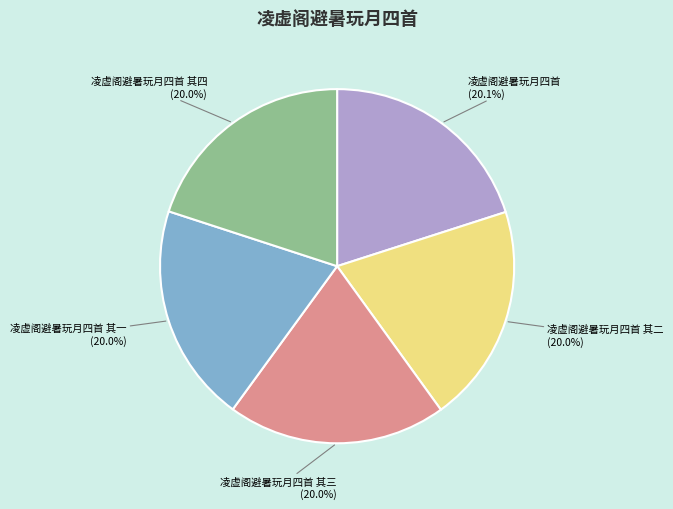

What portion of the pie excludes 凌虚阁避暑玩月四首?

79.9%